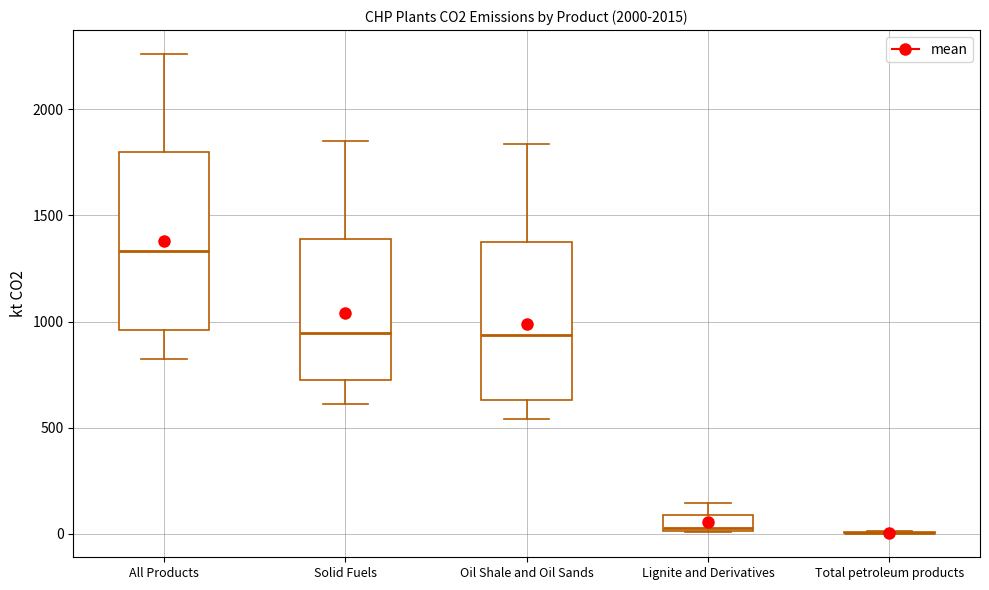

Where does the median line of the box for Lignite and Derivatives sit on the y-axis? The values are not printed on the chart, so give them approximately, as read against the axis.

50